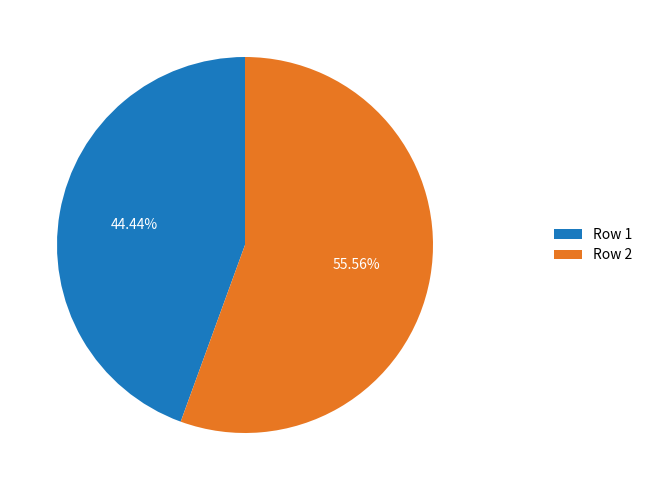

Rank the categories by value from lowest to highest.

Row 1, Row 2